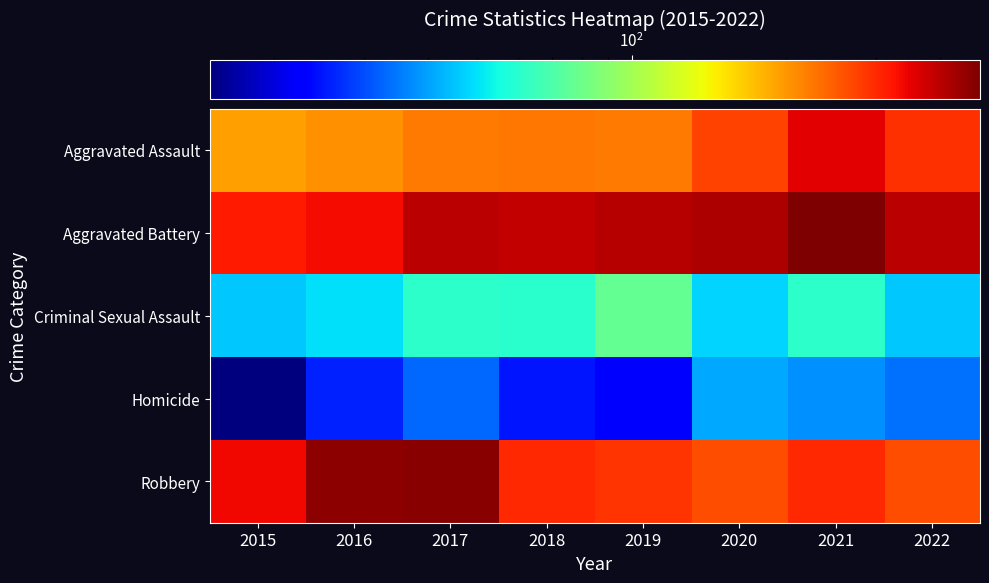

Which has a higher value, 2017 or 2020?

2020